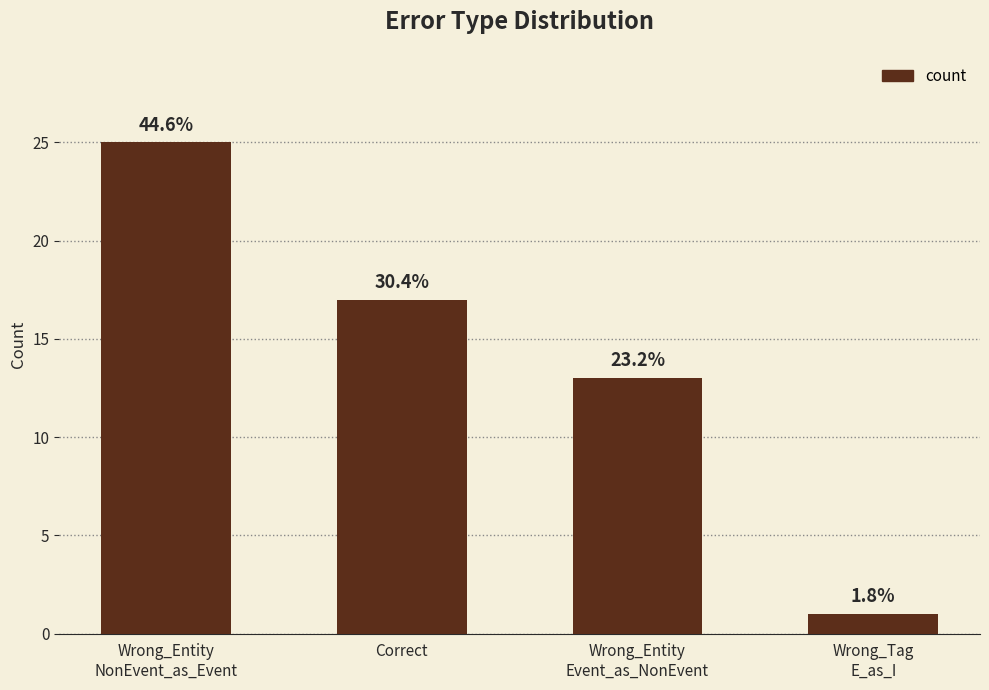

List the labels in order of value, smallest first.

Wrong_Tag
E_as_I, Wrong_Entity
Event_as_NonEvent, Correct, Wrong_Entity
NonEvent_as_Event